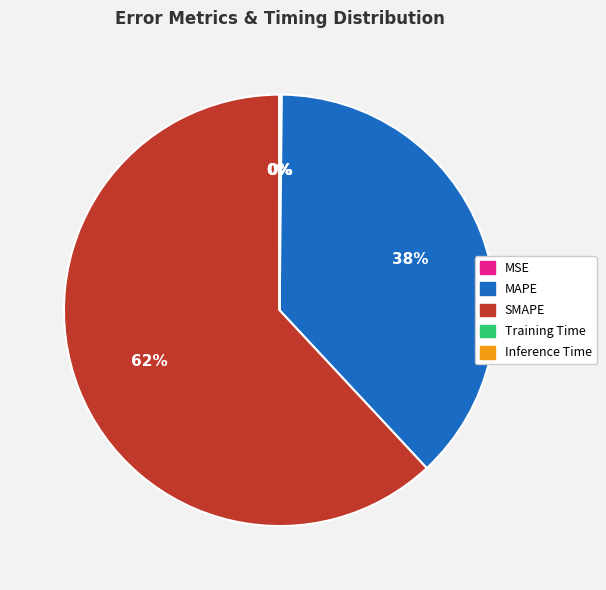

Does SMAPE represent more than half of the total?

Yes